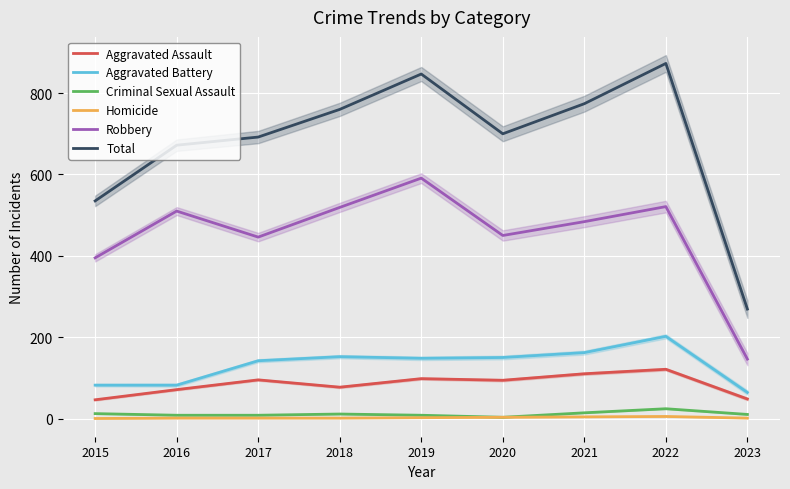

In Total, how many points are lower than both neighbors (excluding endpoints)?

1